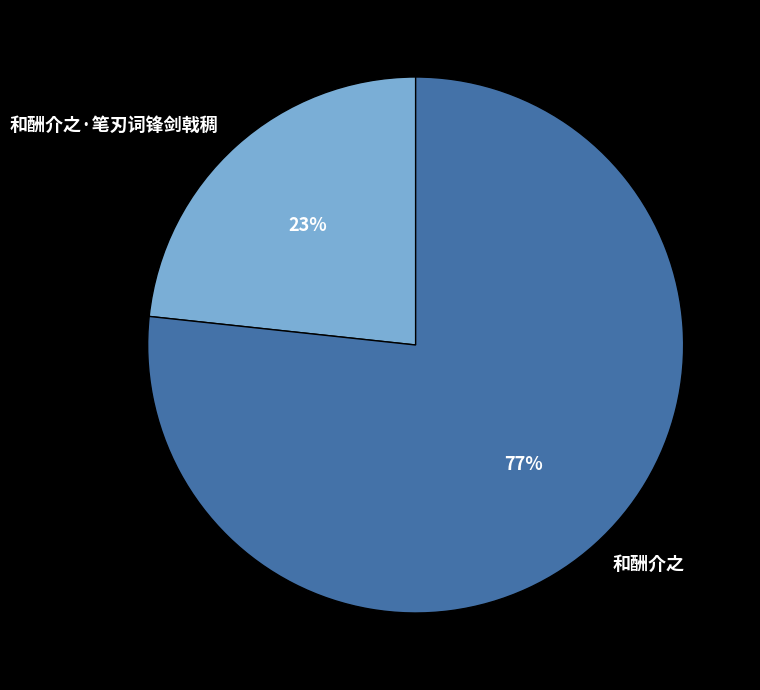

To the nearest percent, what percentage of the pie is 和酬介之?

77%